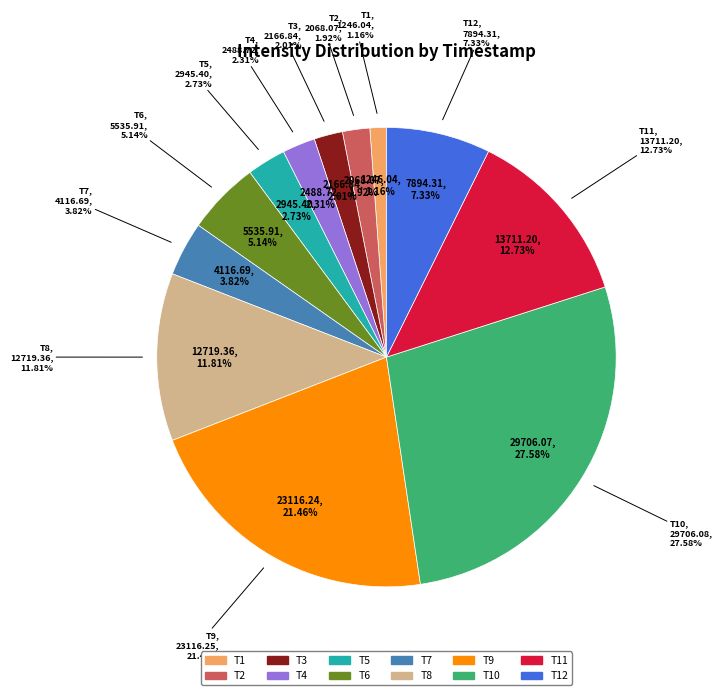

Is there a majority slice in this chart?

No